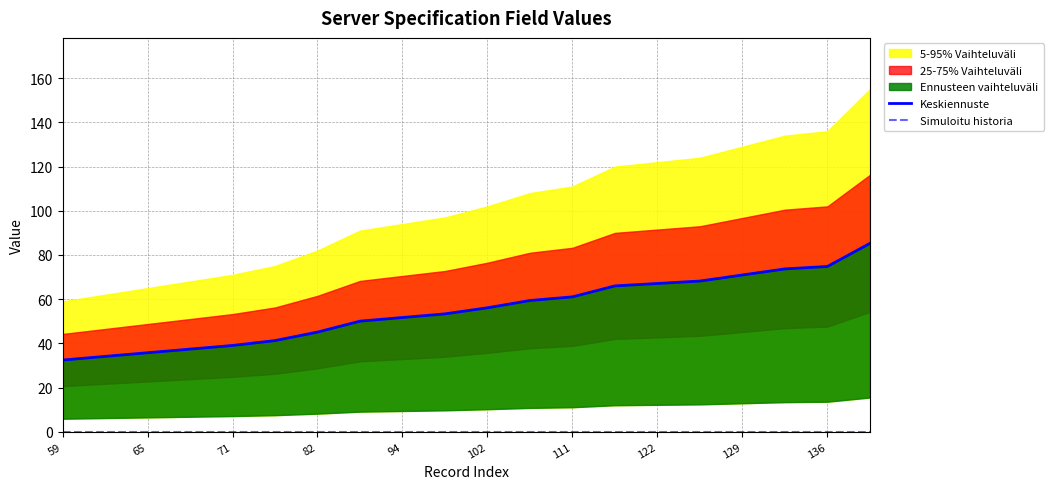

Which series changed the most between 129 and 136?

Keskiennuste